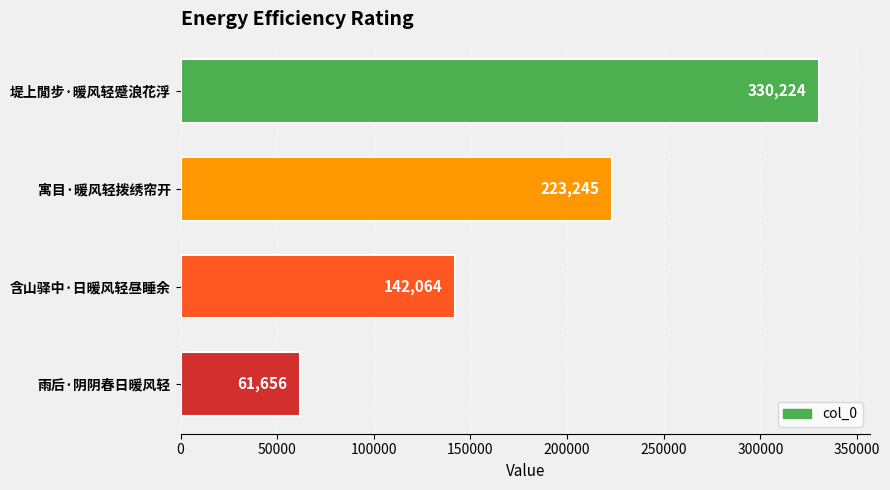

Reading bottom to top, transcribe all the data shown in this chart.

雨后·阴阴春日暖风轻=61656	含山驿中·日暖风轻昼睡余=142064	寓目·暖风轻拨绣帘开=223245	堤上閒步·暖风轻蹙浪花浮=330224